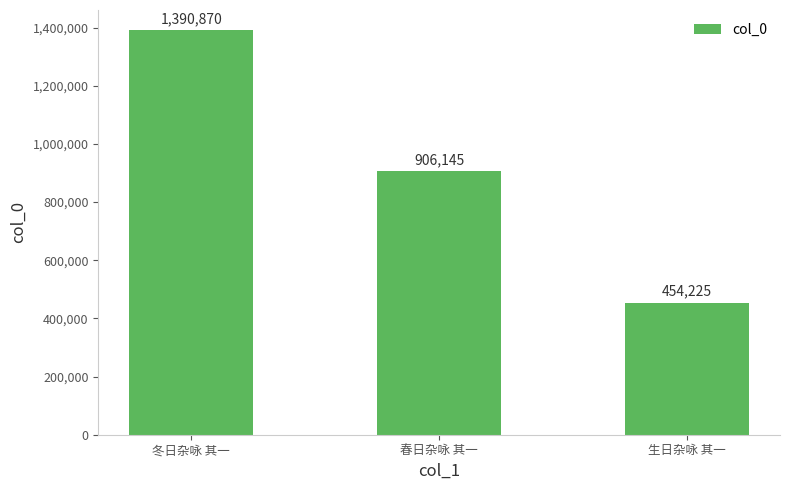

What is the approximate value at 冬日杂咏 其一?

1390870